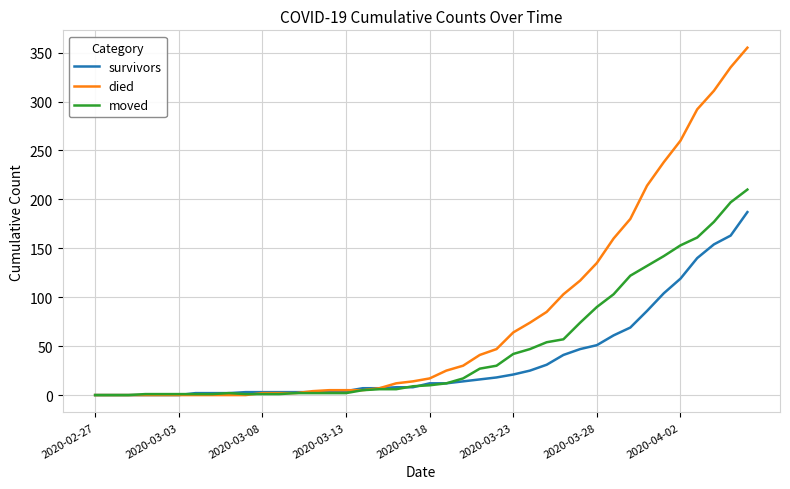

List the series in order of their overall mean, highest first.

died, moved, survivors